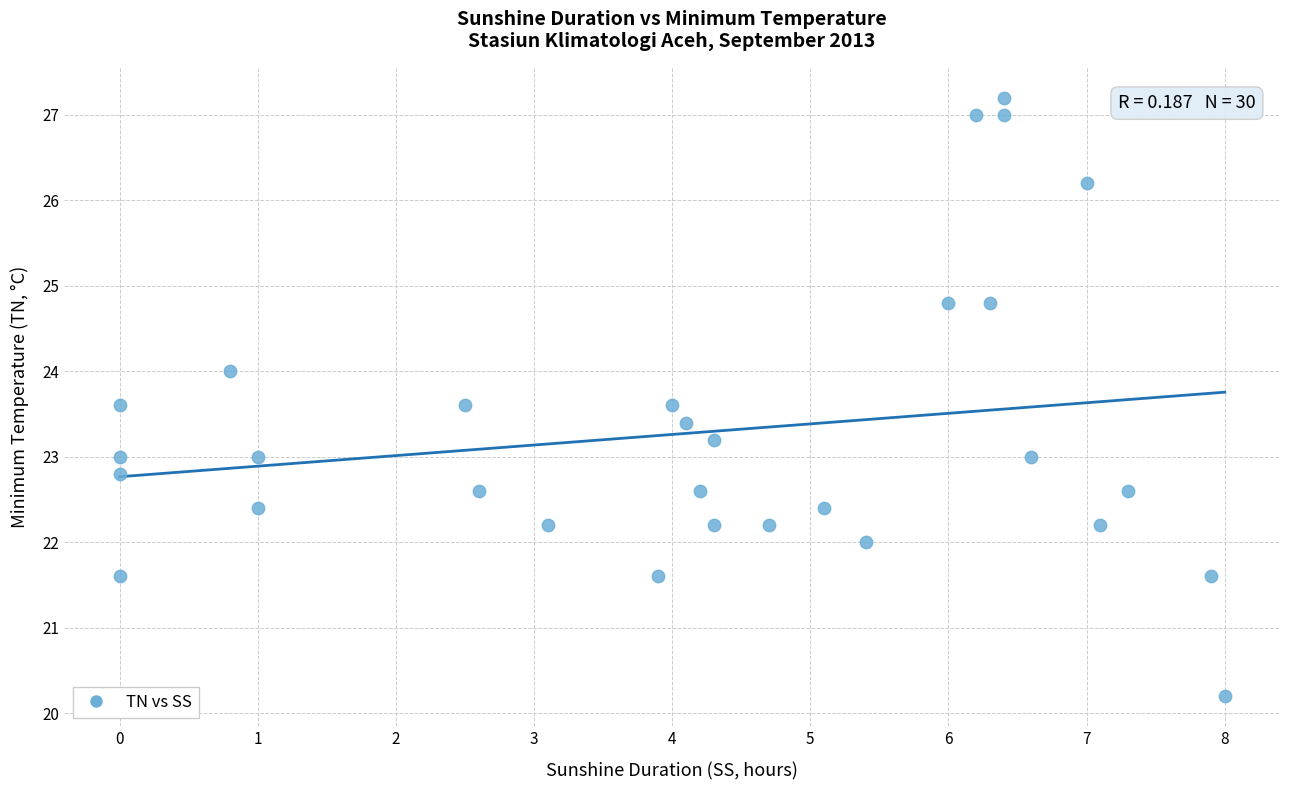

What is the range of Y values (max minus min)?

7.0